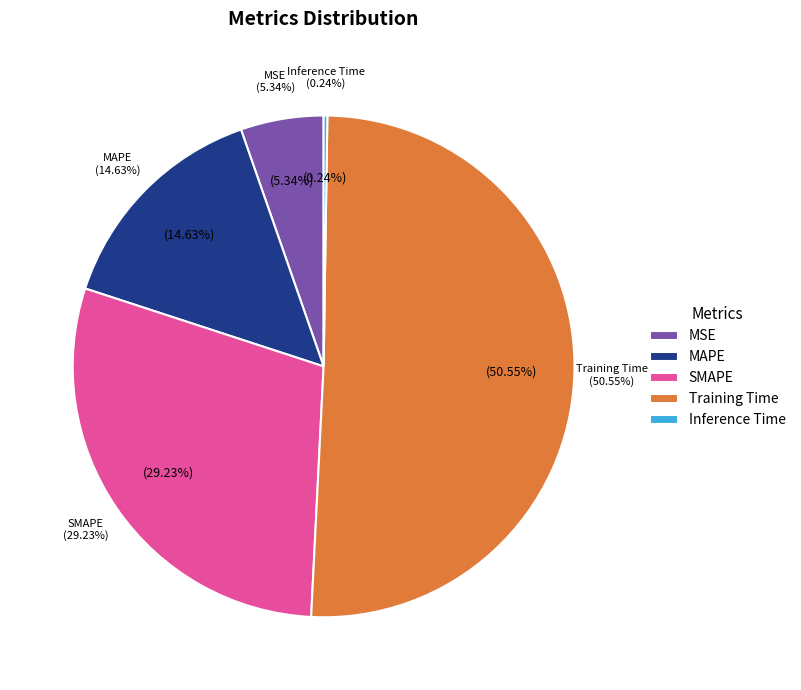

The Inference Time slice represents 0% of the pie. True or false?

True